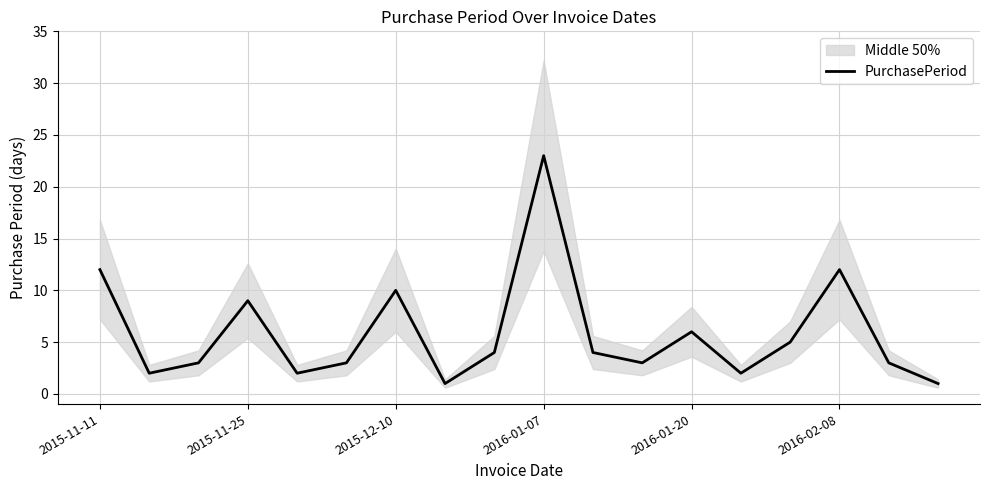

Reading right to left, transcribe all the data shown in this chart.

1	3	12	5	2	6	3	4	23	4	1	10	3	2	9	3	2	12